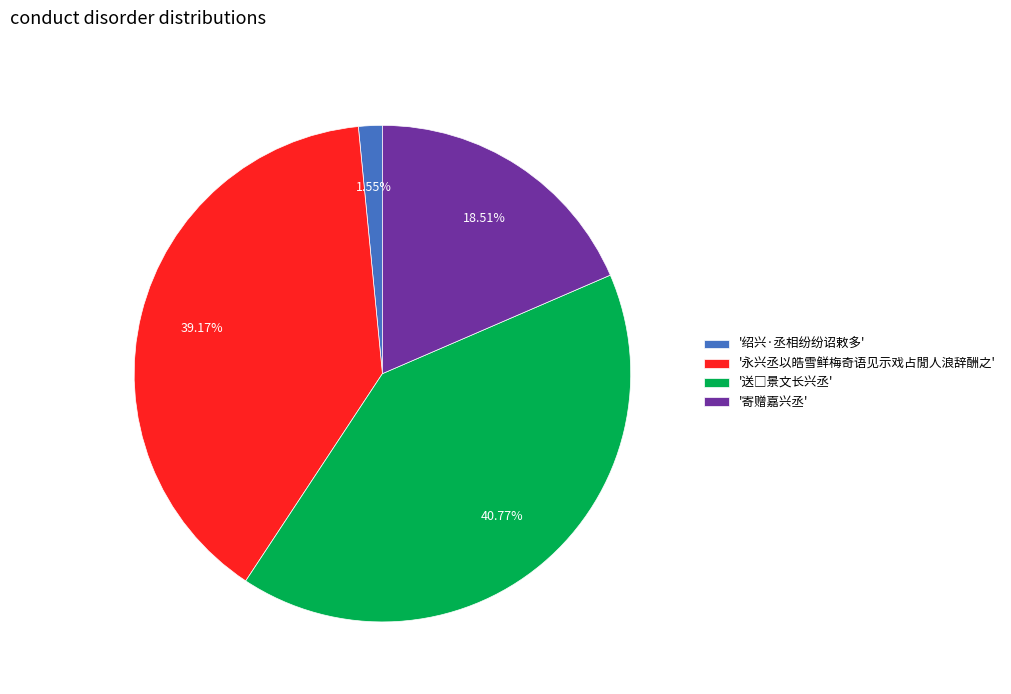

Between '永兴丞以皓雪鲜梅奇语见示戏占閒人浪辞酬之' and '绍兴·丞相纷纷诏敕多', which is larger?

'永兴丞以皓雪鲜梅奇语见示戏占閒人浪辞酬之'